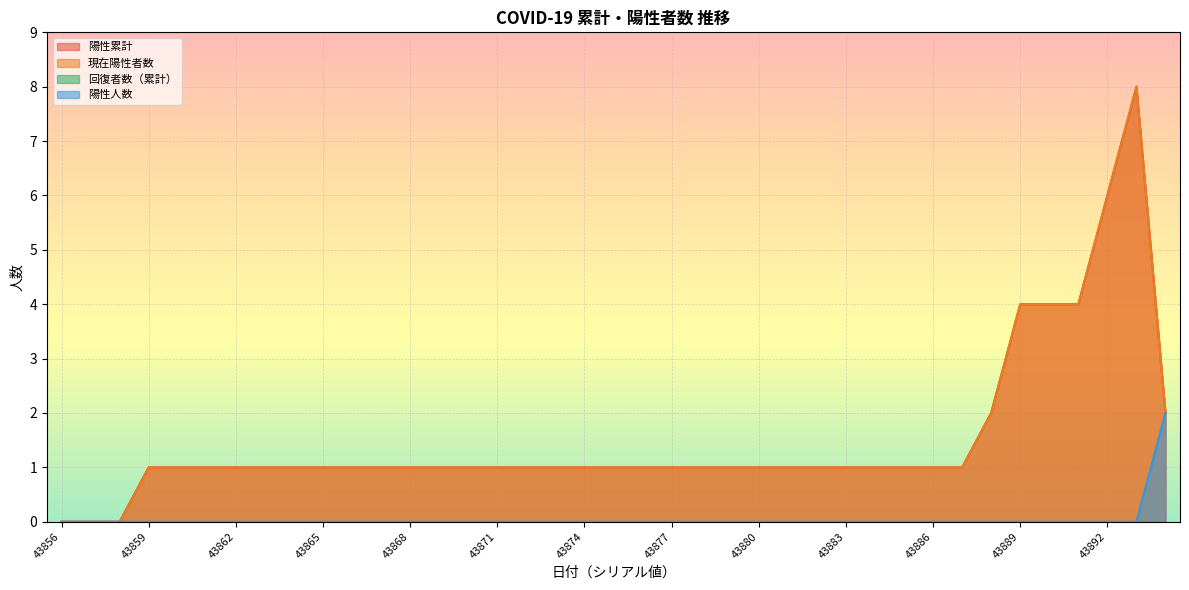

How many lines are shown in the chart?

4